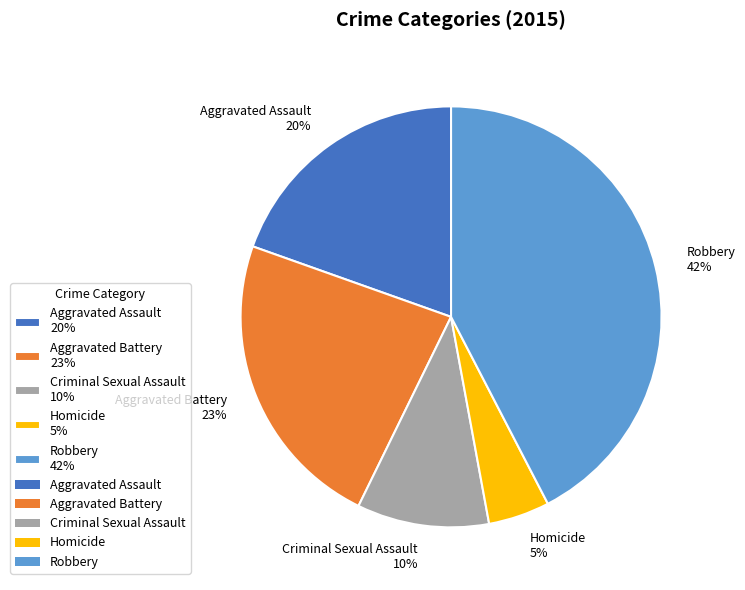

Is it true that Criminal Sexual Assault is 10% of the pie?

True